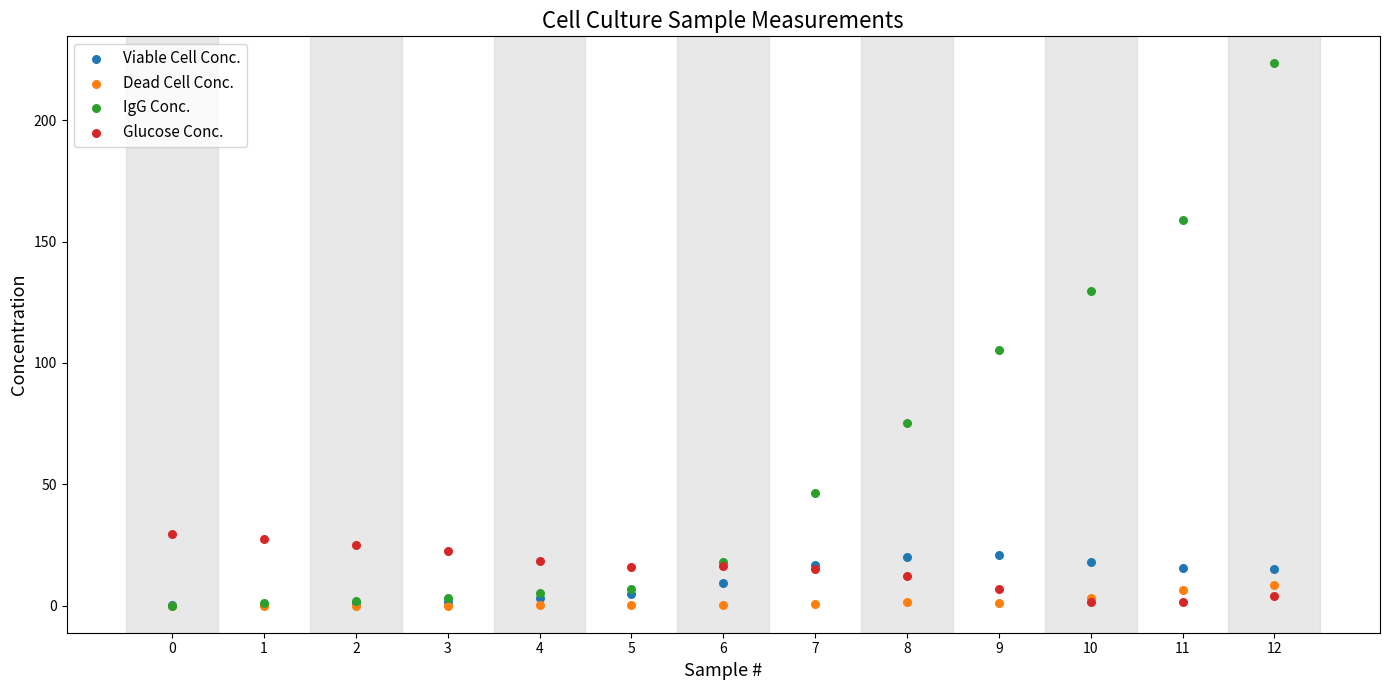

In the IgG Conc. series, what Y value is closest to 111?

105.3